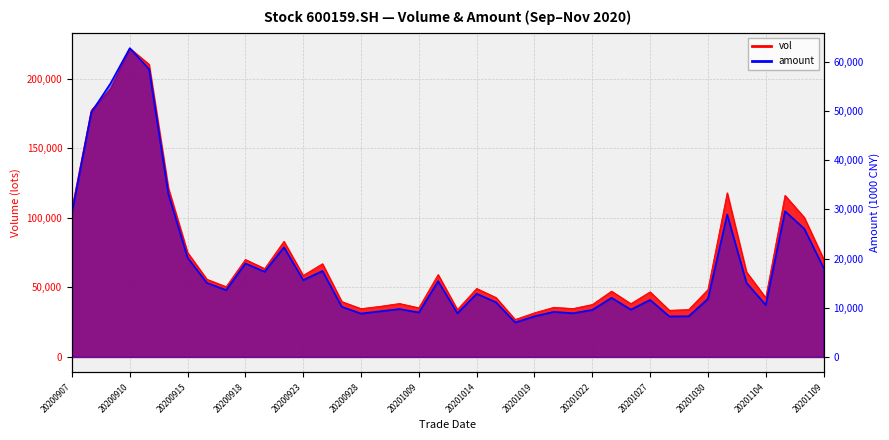

List the labels in order of amount value, largest first.

20200910, 20200911, 20200909, 20200908, 20200914, 20201105, 20200907, 20201102, 20201106, 20200922, 20200915, 20200918, 20201109, 20200924, 20200921, 20200923, 20201012, 20201103, 20200916, 20200917, 20201014, 20201023, 20201030, 20201027, 20201015, 20201104, 20200925, 20200930, 20201026, 20201022, 20200929, 20201020, 20201009, 20201021, 20201013, 20200928, 20201029, 20201019, 20201028, 20201016